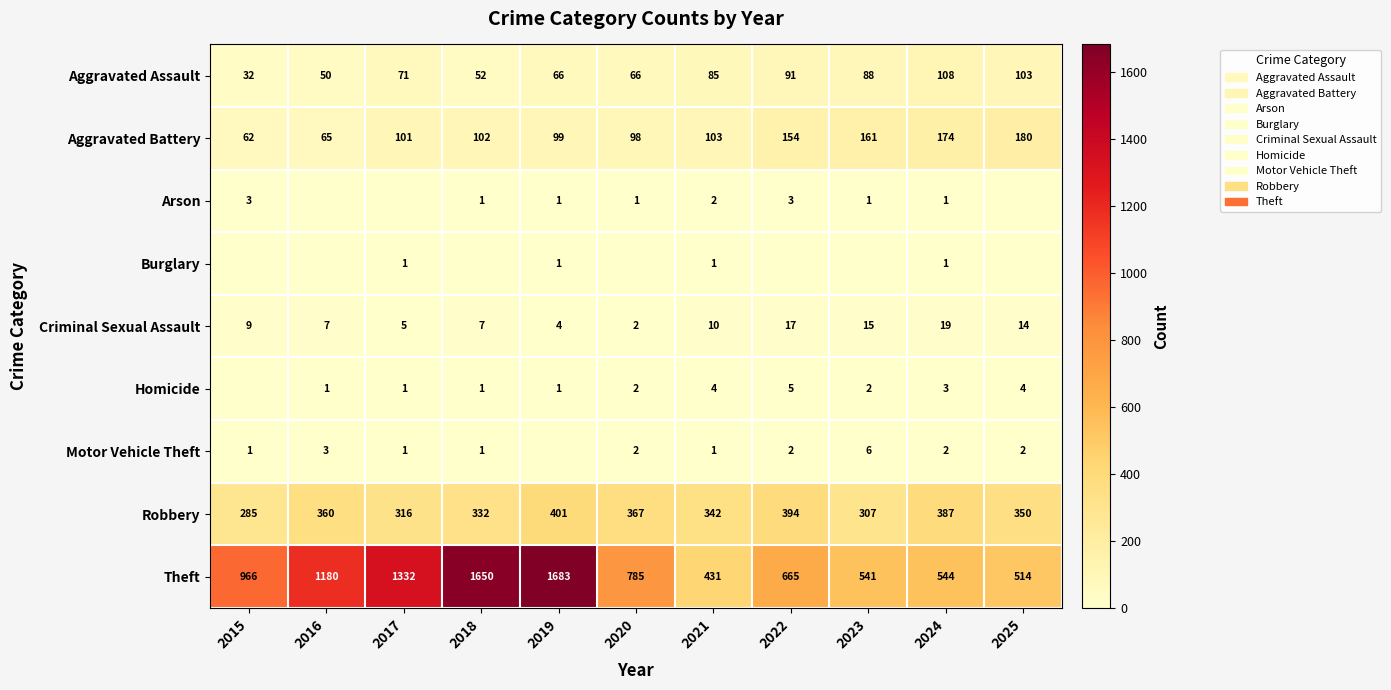

Where does the Robbery series first go above 350?

2016